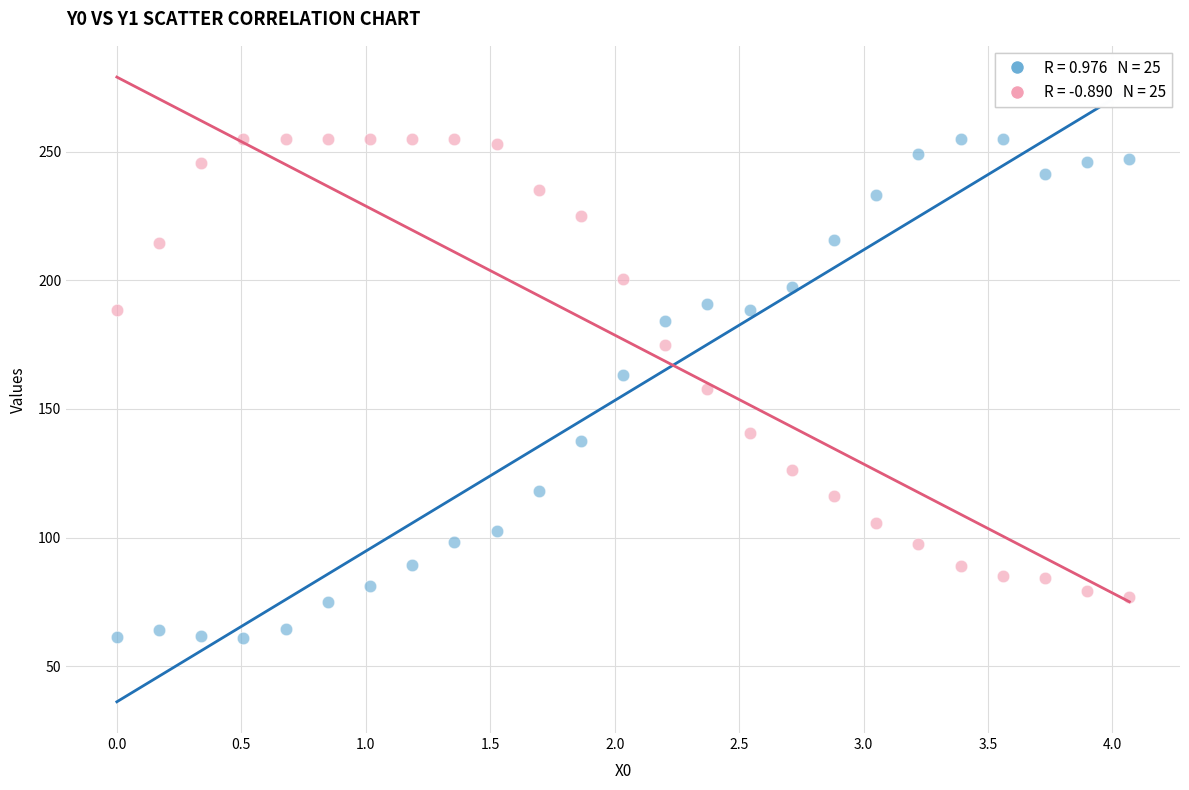

Across all data points, what is the range of X values (max minus min)?

4.1